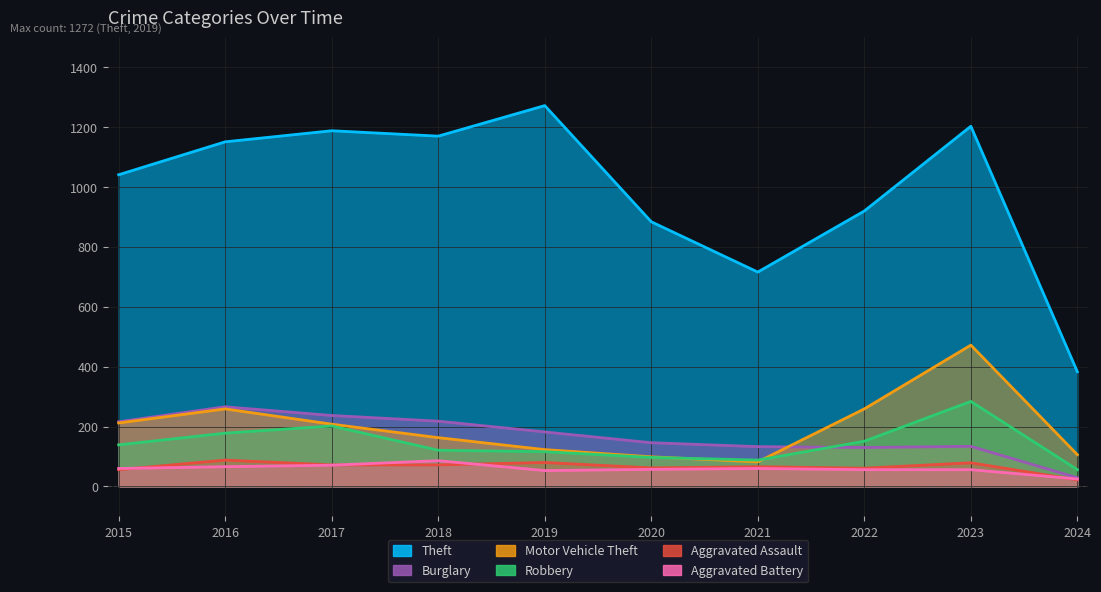

Between 2022 and 2023, which series saw the biggest shift?

Theft